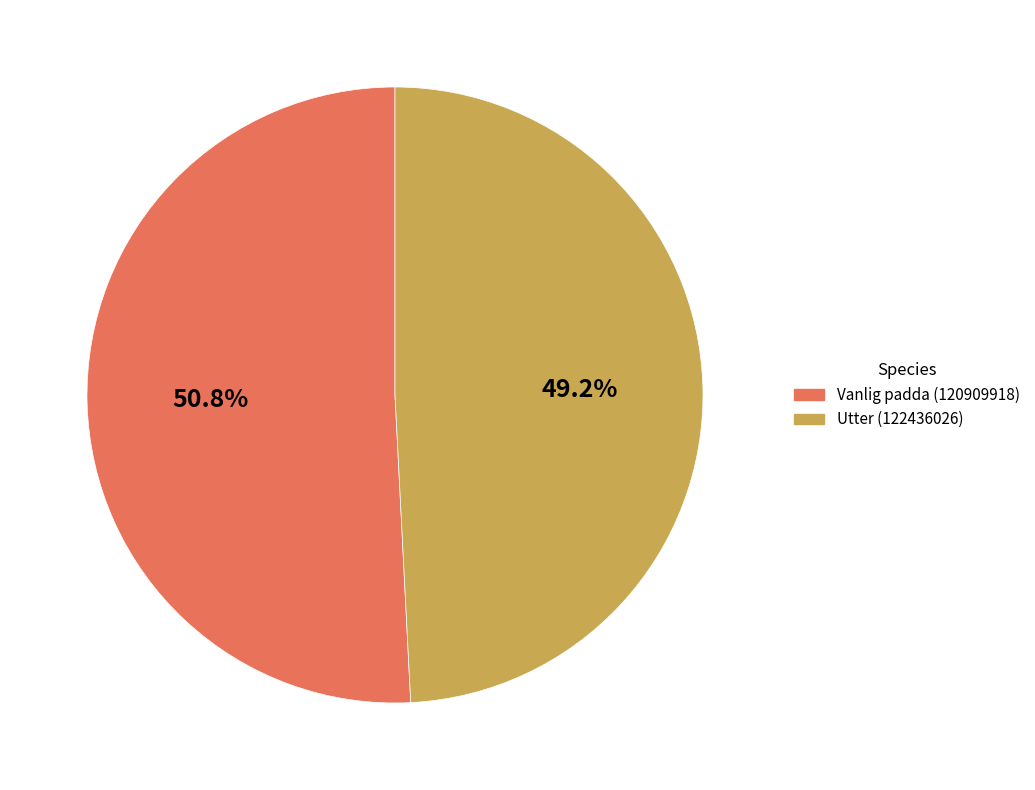

Rank the categories by value from lowest to highest.

Utter (122436026), Vanlig padda (120909918)